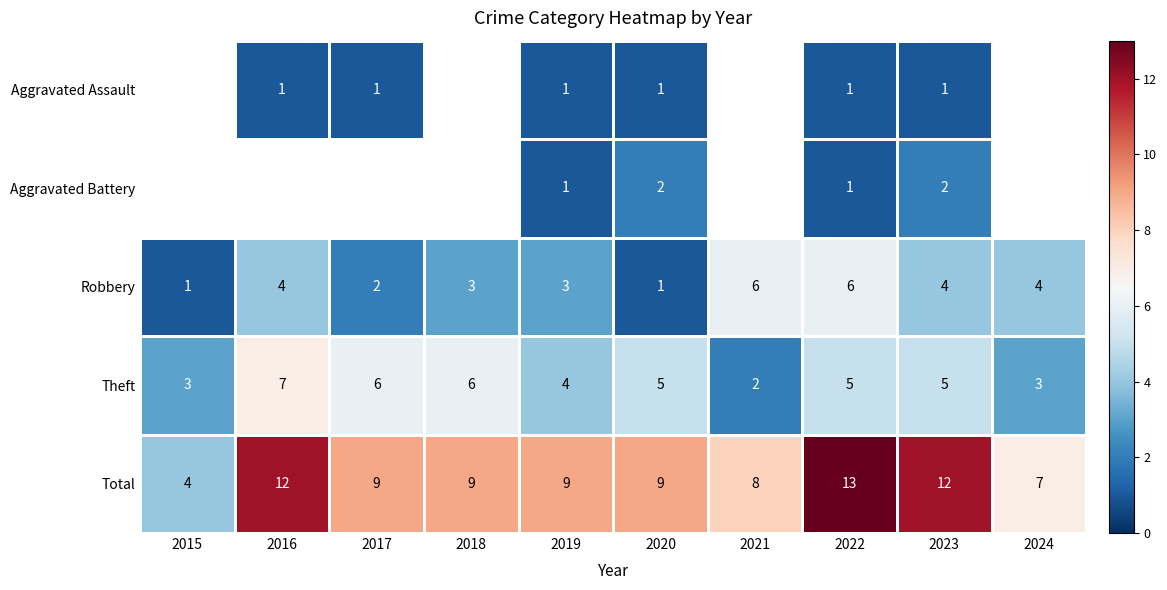

The Total series shows 9 at 2018. True or false?

True